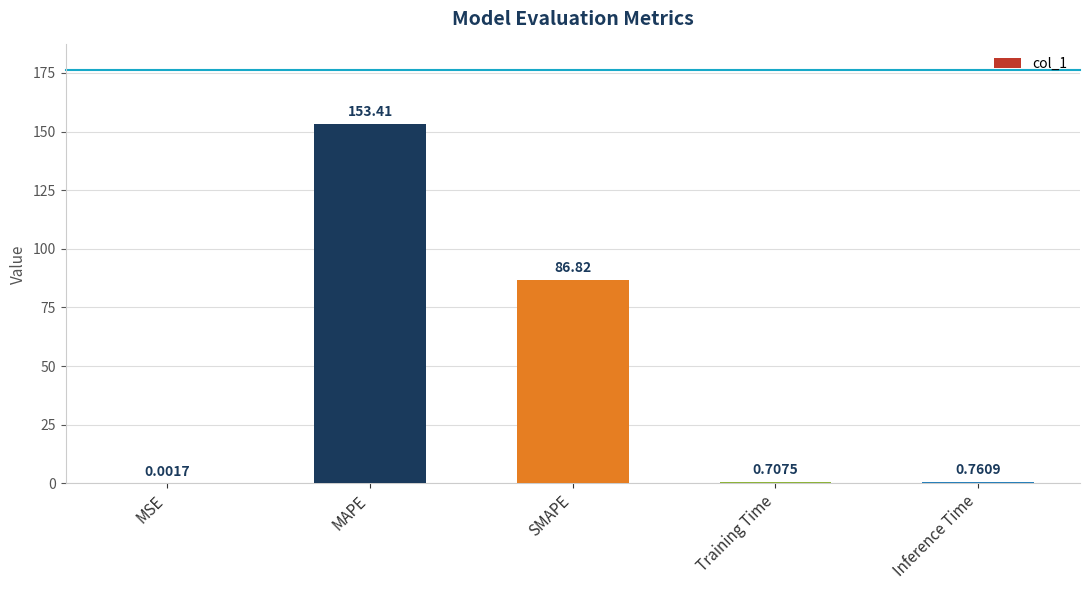

What is the change in value from SMAPE to Inference Time?

-86.1